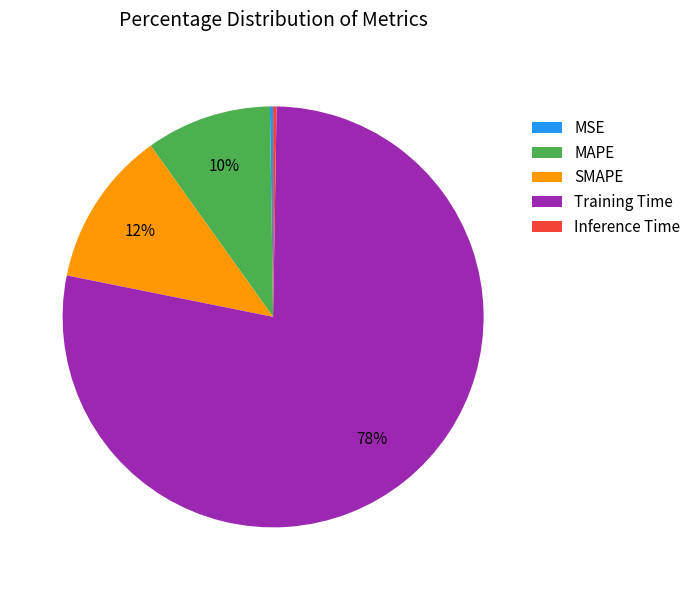

Which slice is the largest?

Training Time